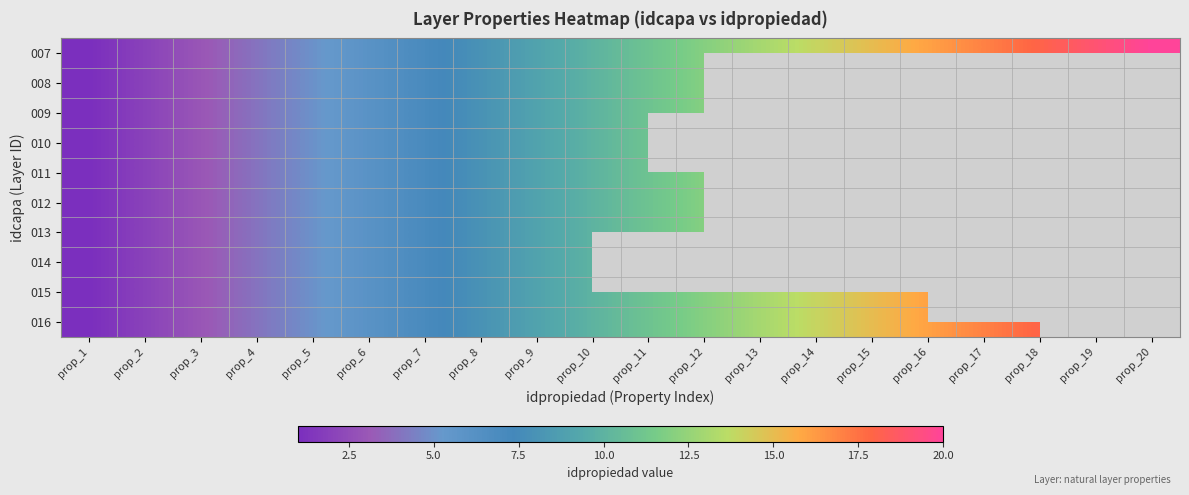

Which series has the largest range (max minus min)?

007